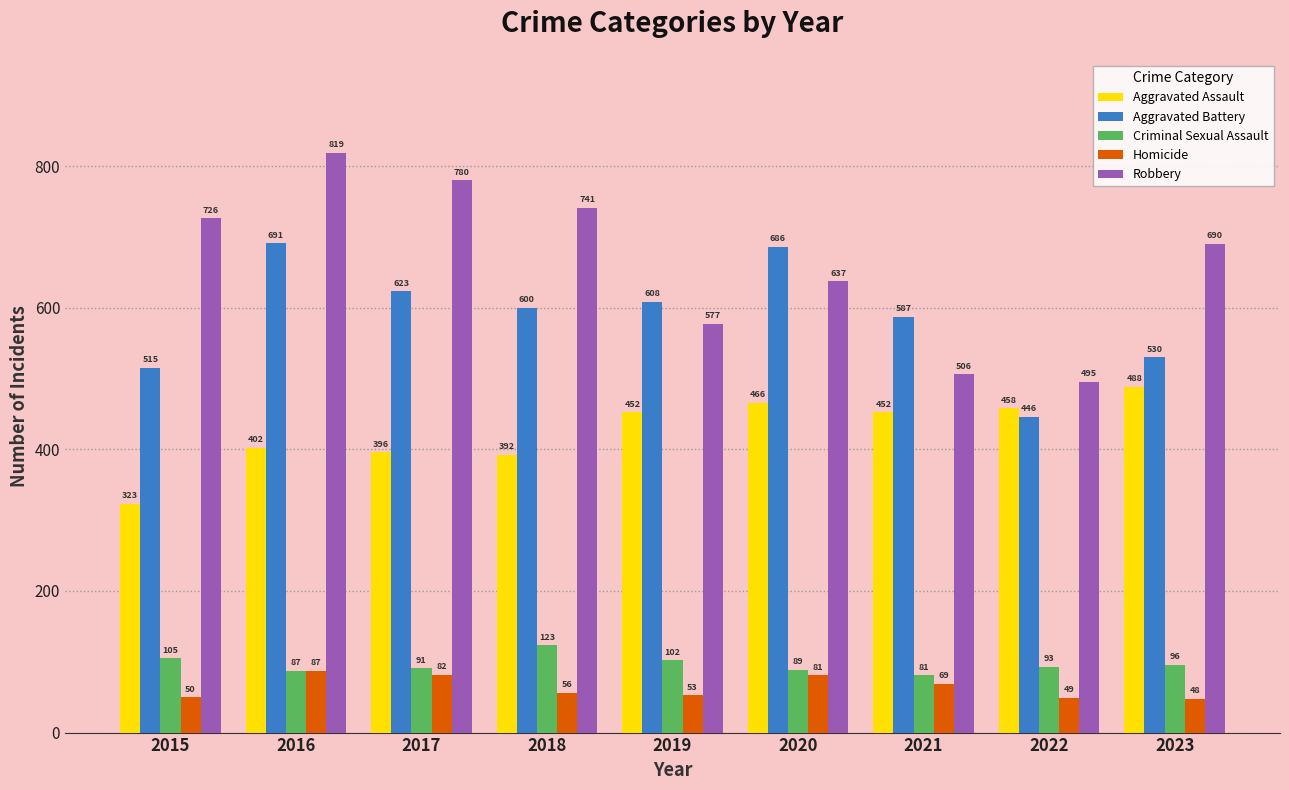

The value of Criminal Sexual Assault at 2015 is 175. True or false?

False